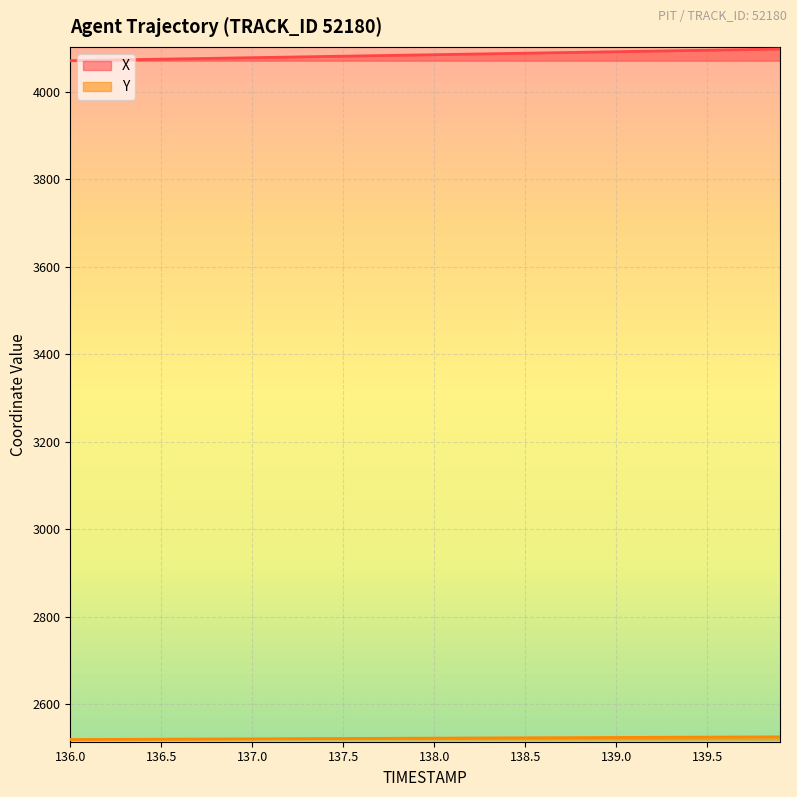

At 138.2, list the series in order from smallest to largest.

Y, X